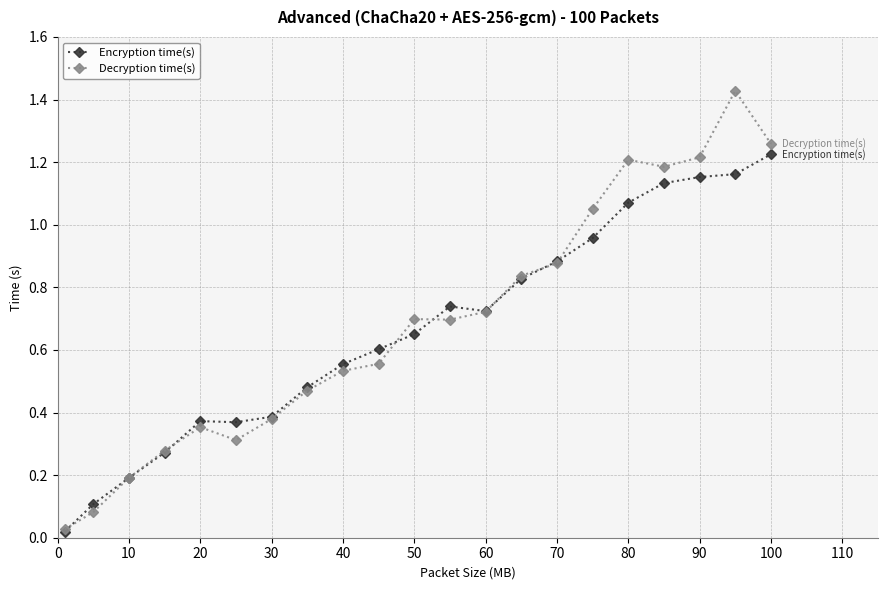

At how many categories does at least one series exceed 1?

6